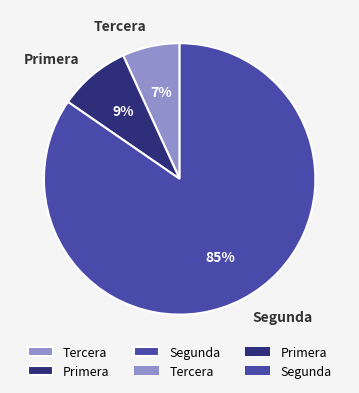

Is it true that Tercera is 7% of the pie?

True